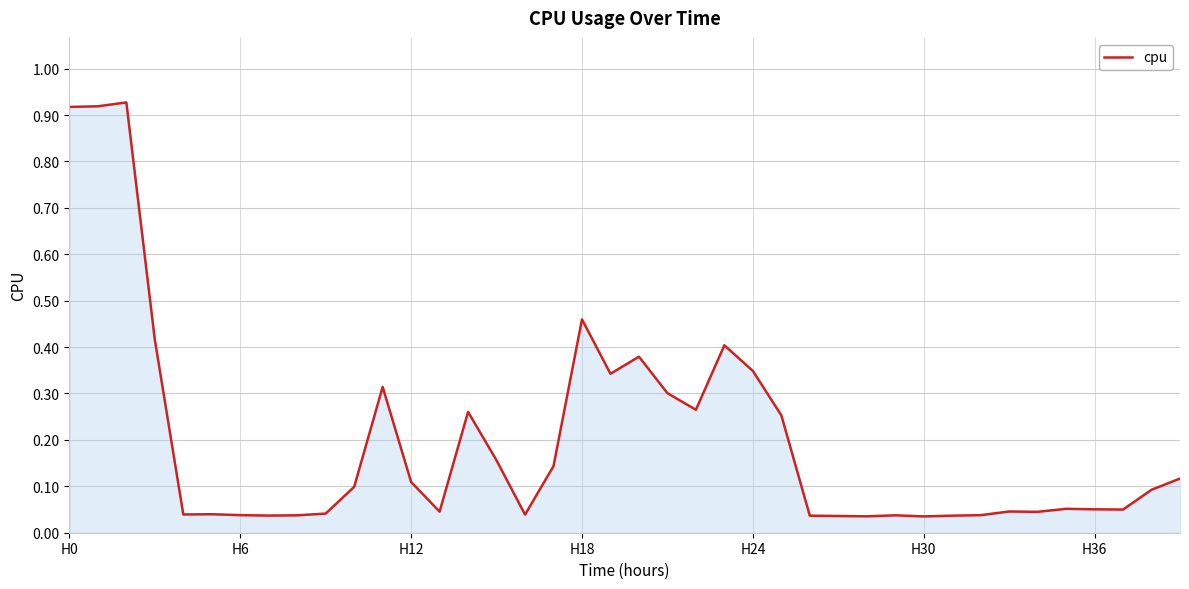

How many lines are shown in the chart?

1